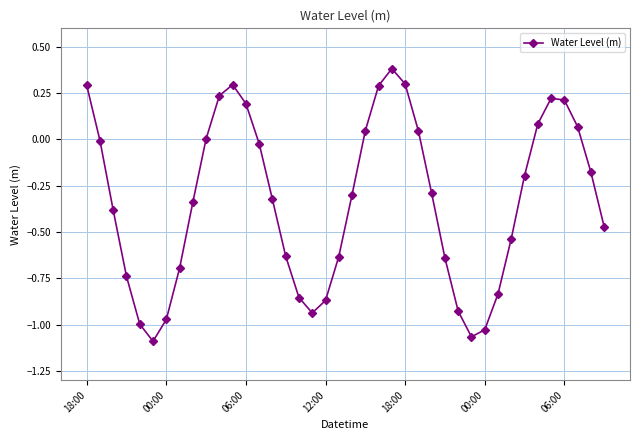

What is the greatest value displayed?

0.4